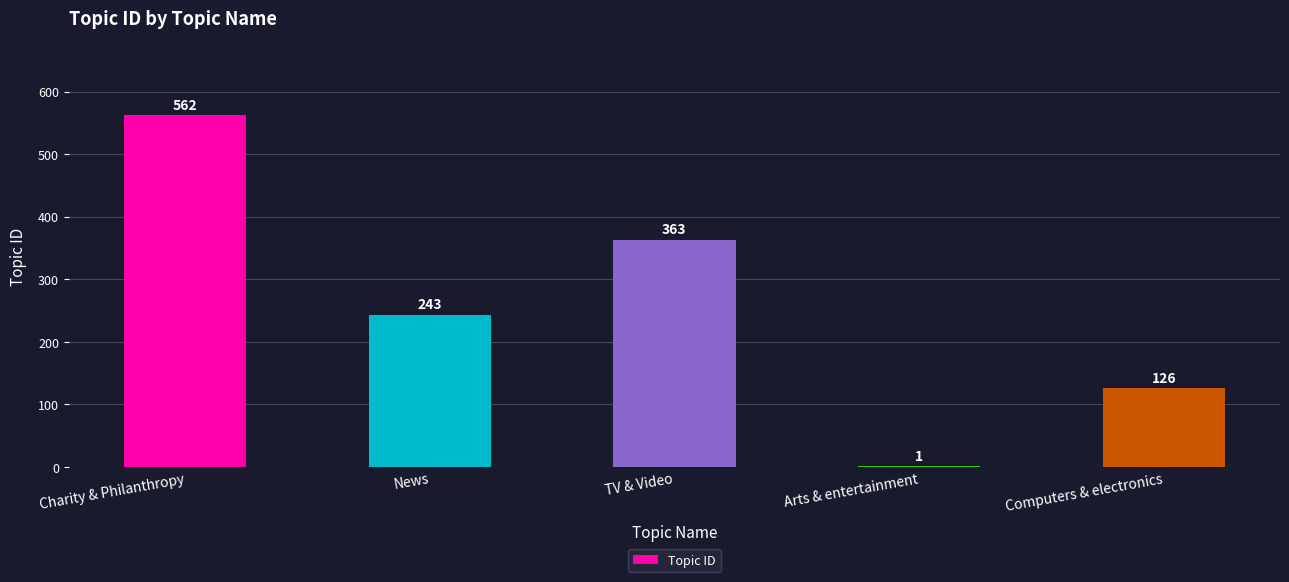

True or false: the data shows 491 at TV & Video.

False